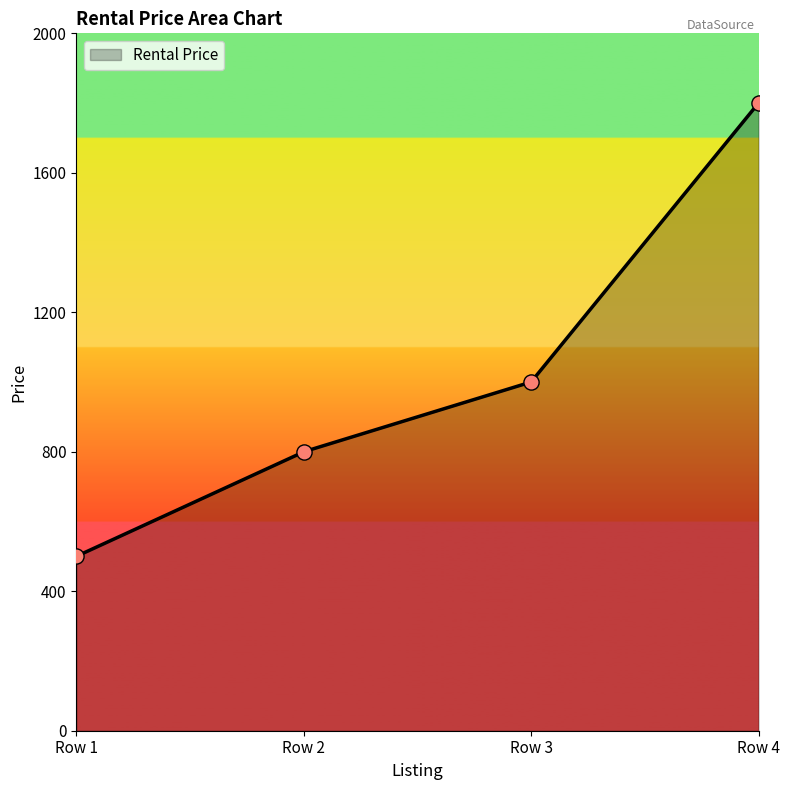

Between Row 3 and Row 4, which is larger?

Row 4